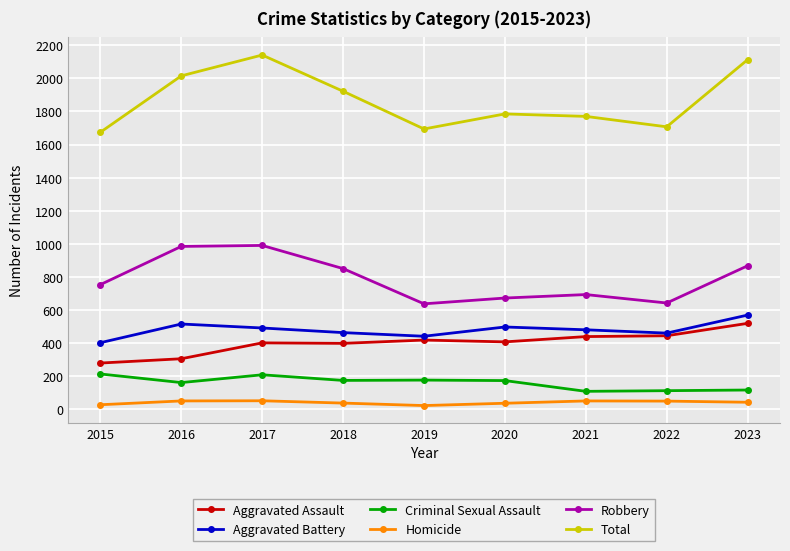

At 2016, list the series in order from largest to smallest.

Total, Robbery, Aggravated Battery, Aggravated Assault, Criminal Sexual Assault, Homicide